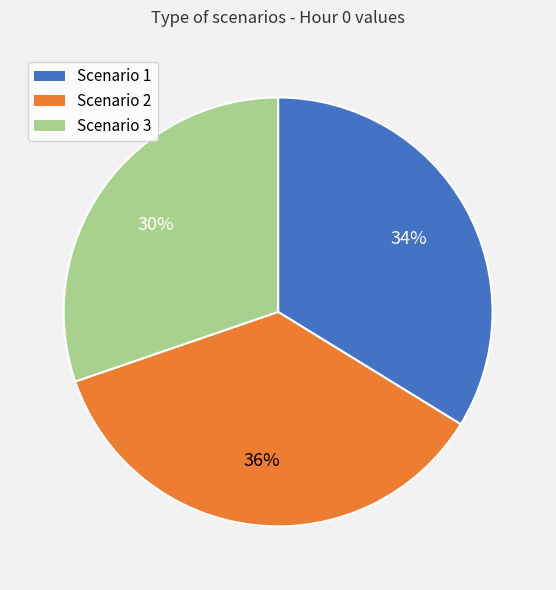

To the nearest percent, what percentage of the pie is Scenario 3?

30%